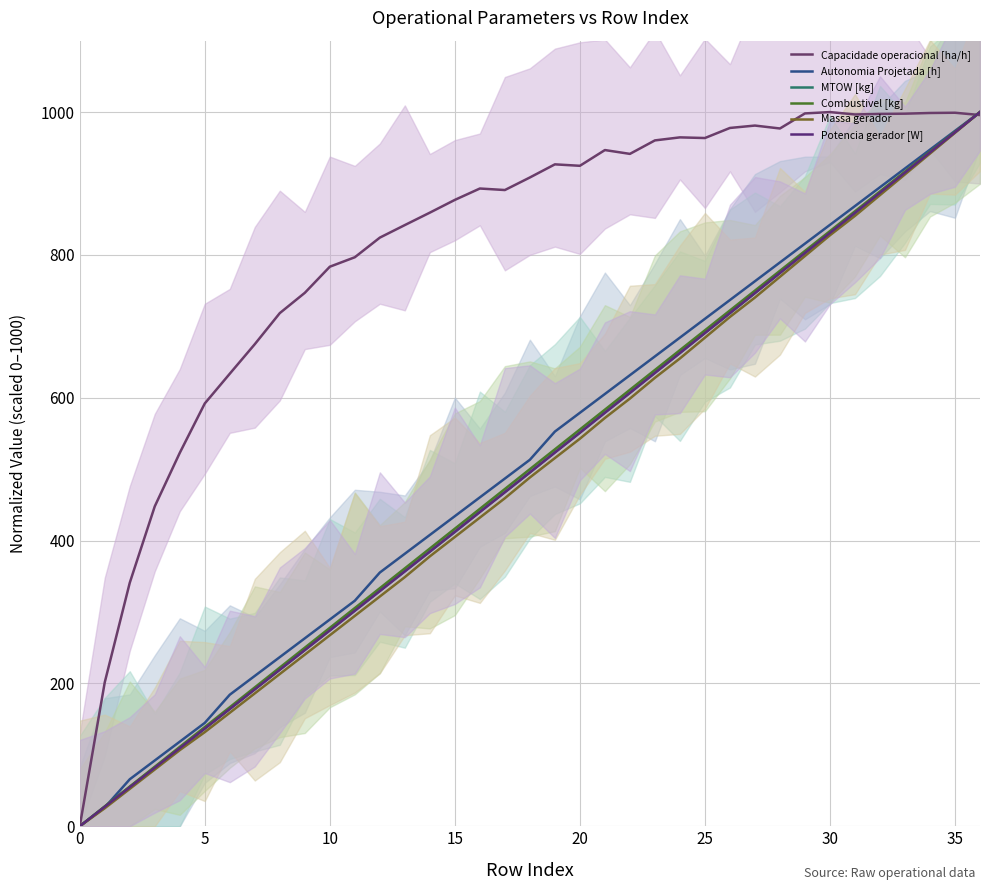

What is the greatest value displayed?

1000.0